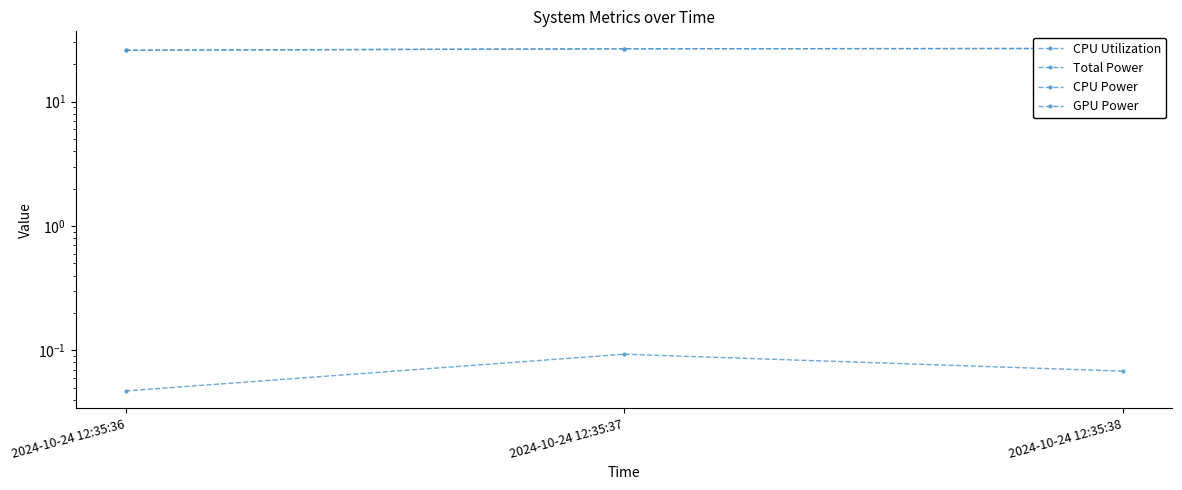

Which has a higher value, 2024-10-24 12:35:38 or 2024-10-24 12:35:36?

2024-10-24 12:35:38